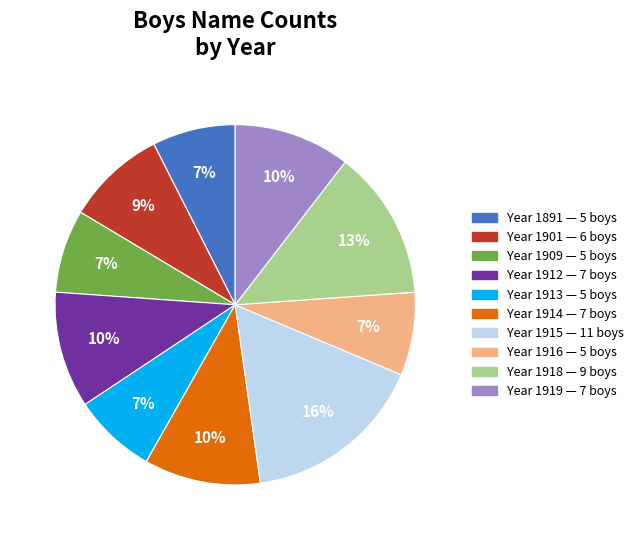

To the nearest percent, what is the average slice percentage?

10%